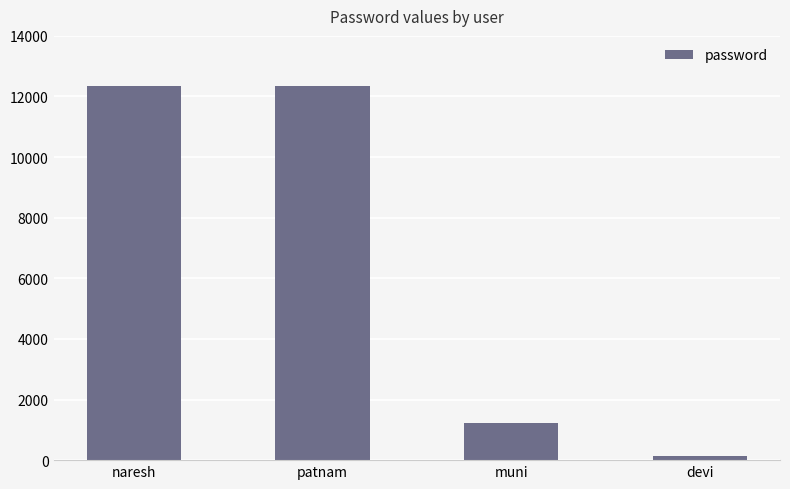

What position from the left is naresh?

1